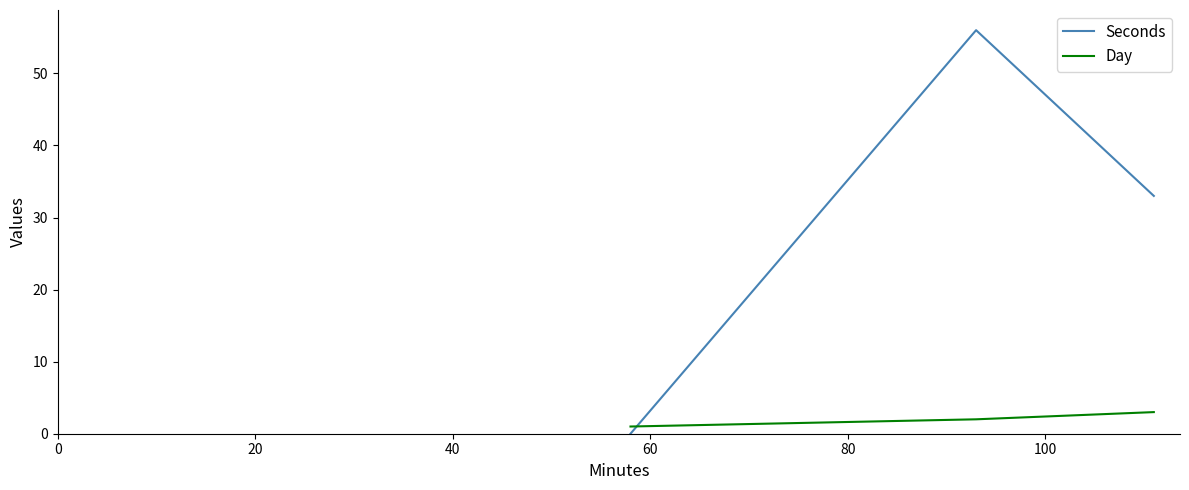

What is the average value of the Day series?

2